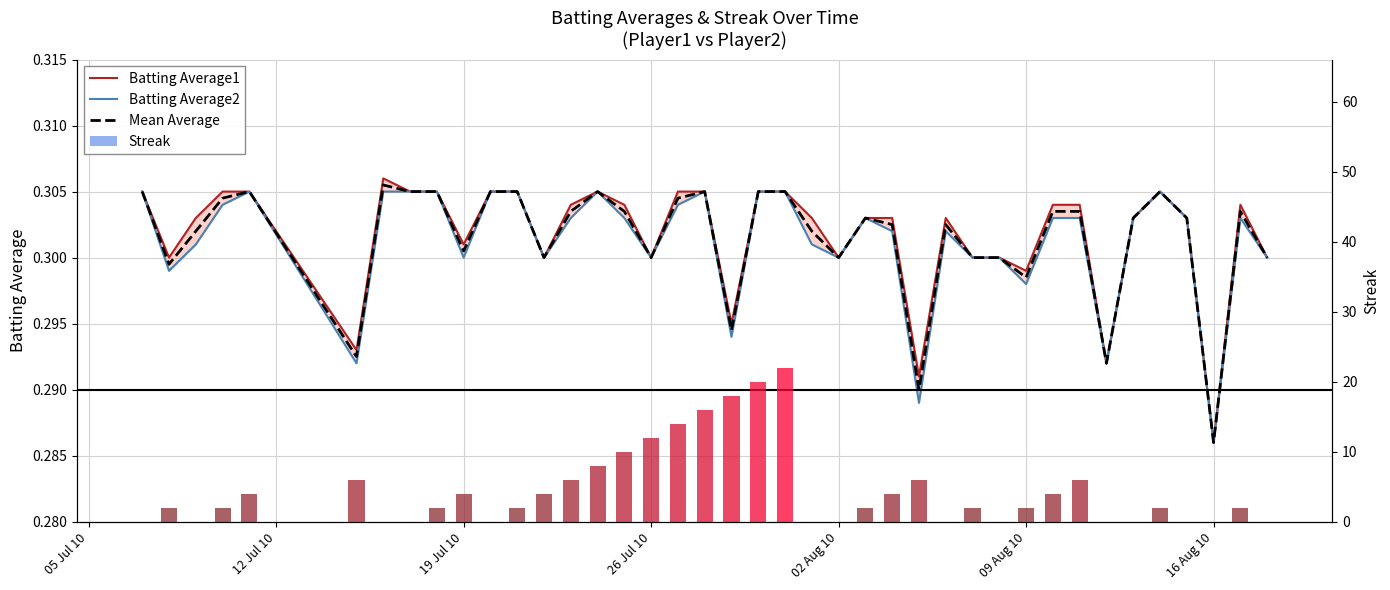

Does the chart contain any negative values?

No